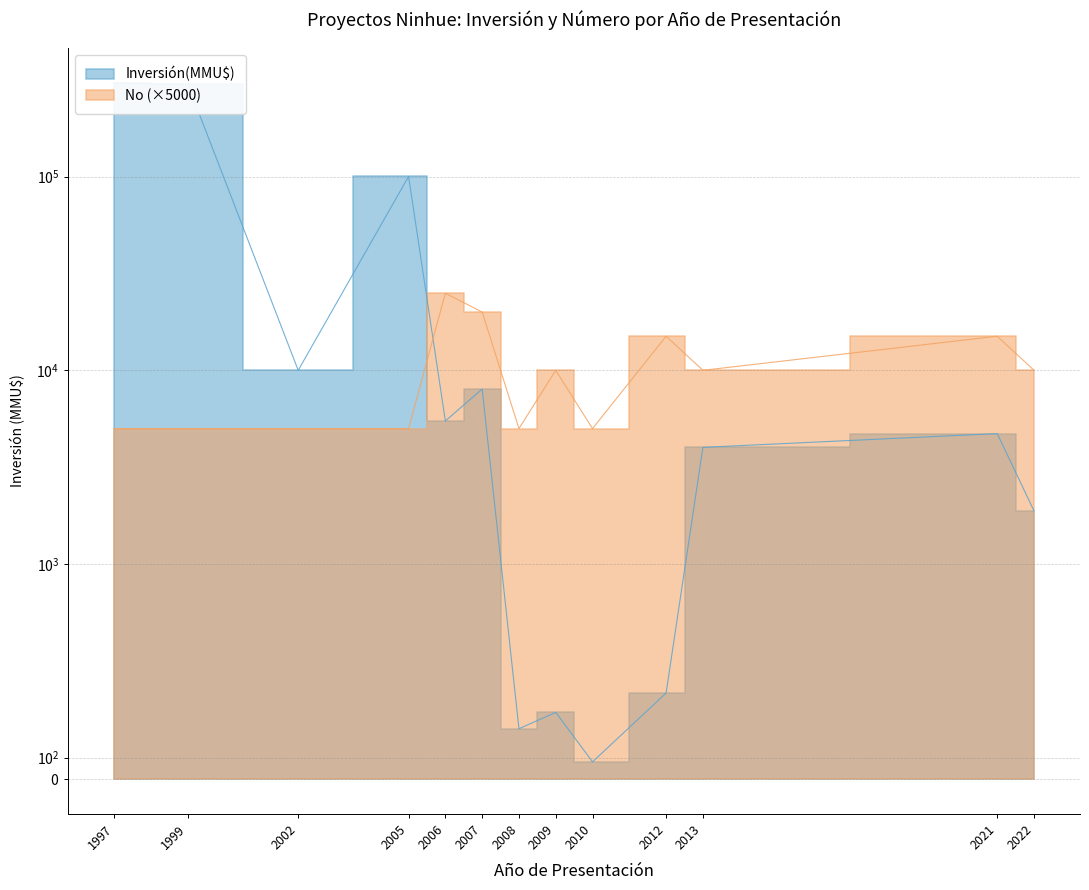

Which has a higher value, 2006 or 1999?

1999